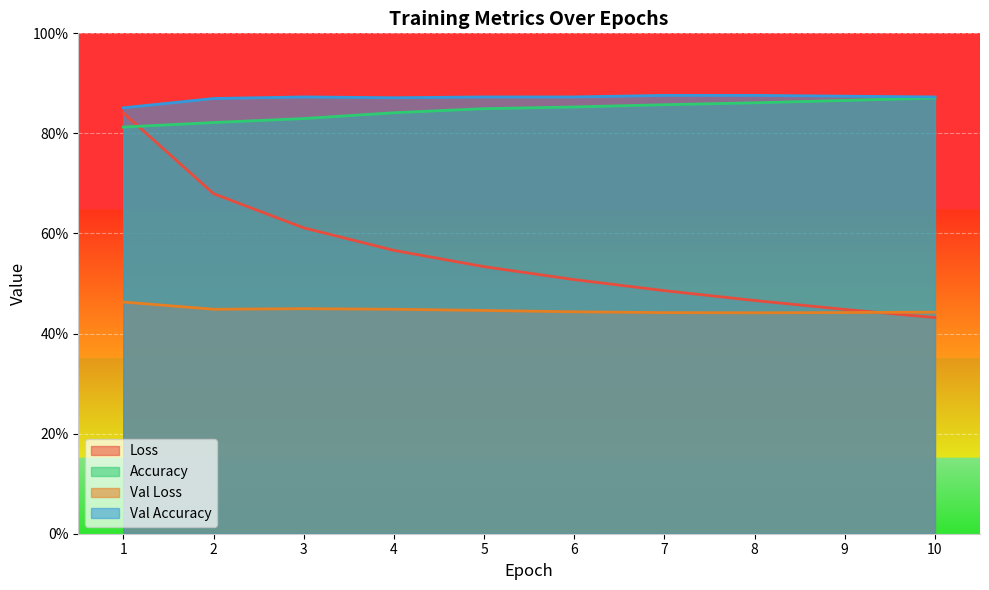

Read the Val Accuracy value at 1.

0.9